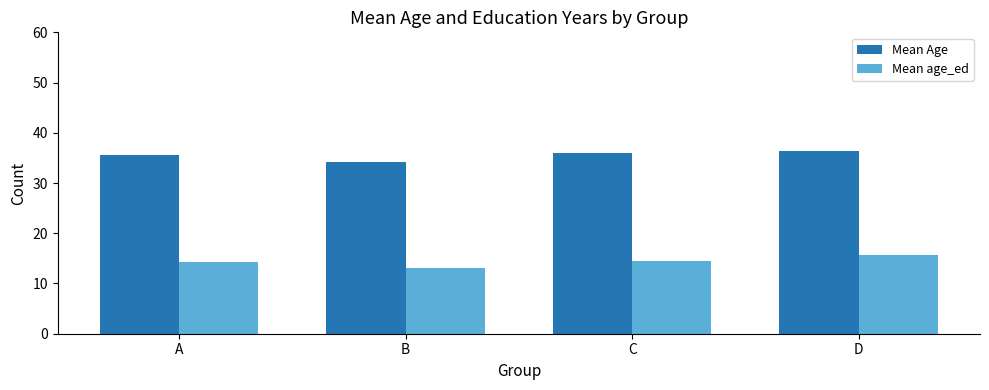

Rank the series at D from lowest to highest value.

Mean age_ed, Mean Age